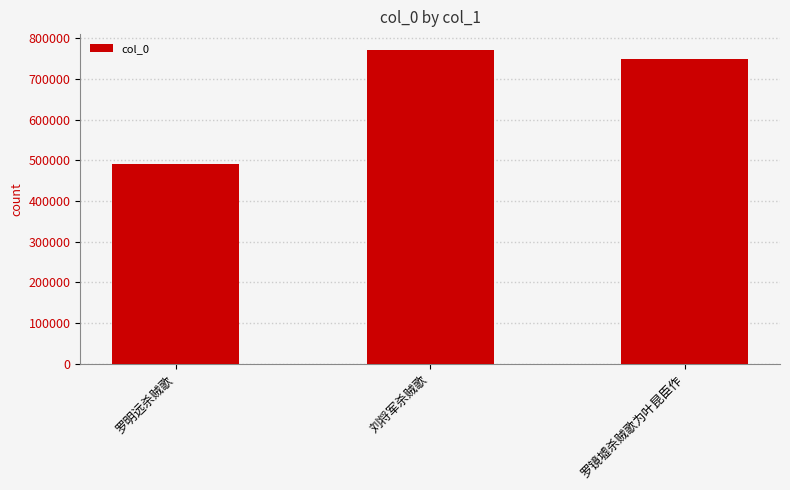

Are the bars grouped side by side (vs. stacked)?

No